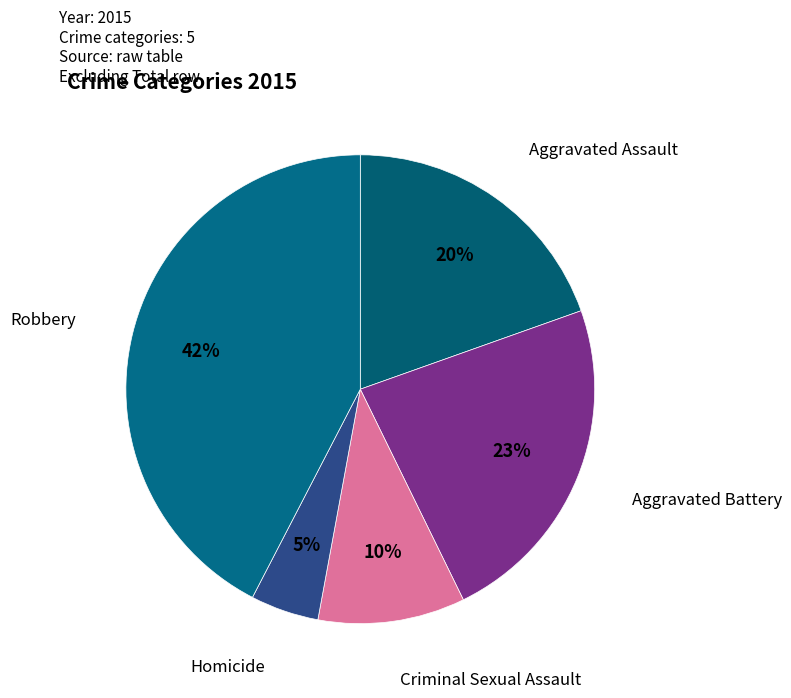

Is there a majority slice in this chart?

No